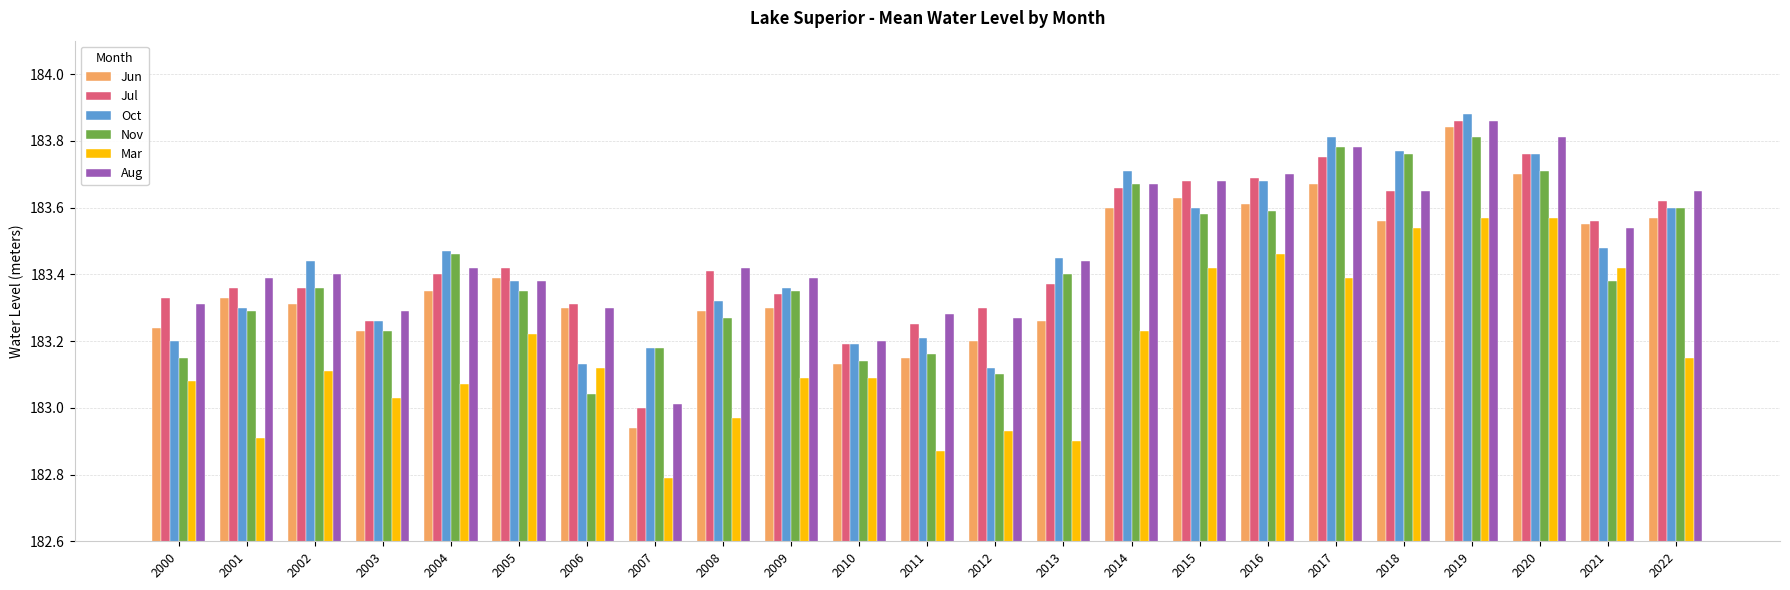

What is the sum of all Oct values?

4219.3